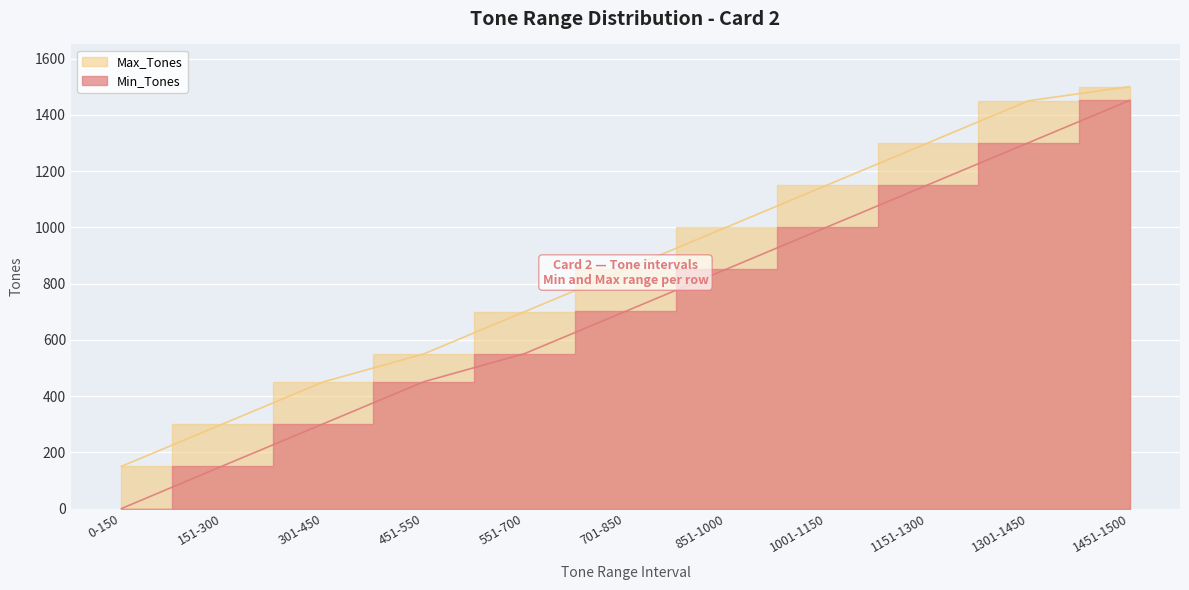

How many lines are shown in the chart?

2